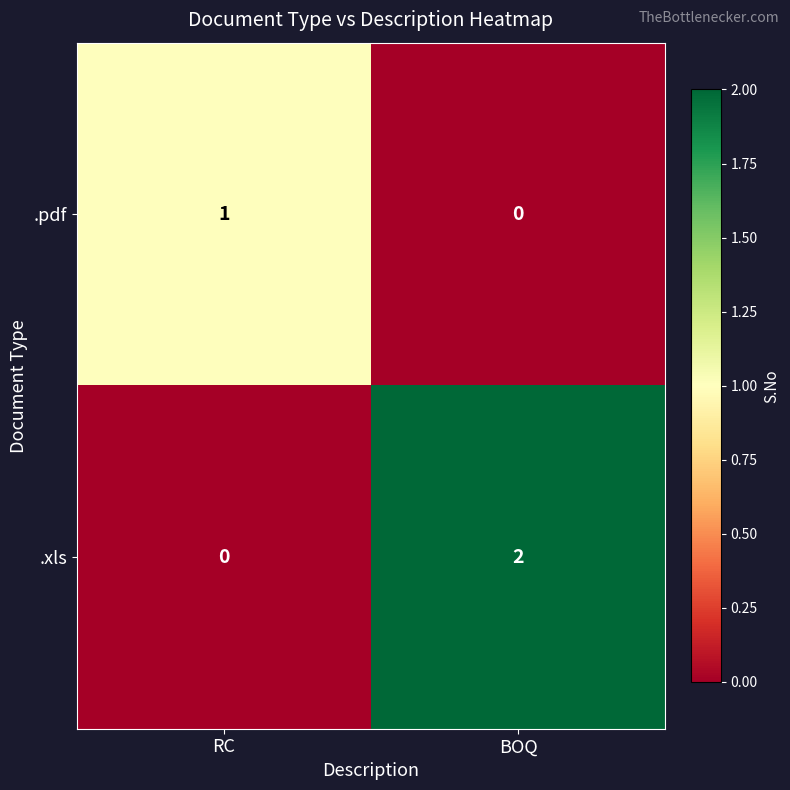

Is it true that .xls equals 2 at BOQ?

True